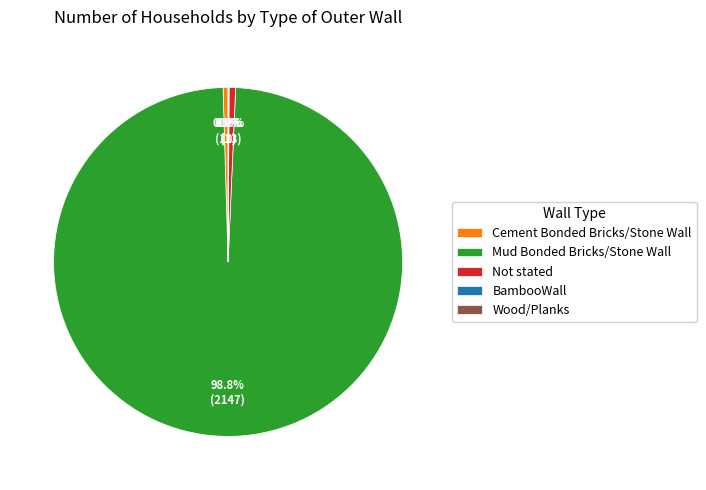

Is Mud Bonded Bricks/Stone Wall the majority of the pie?

Yes